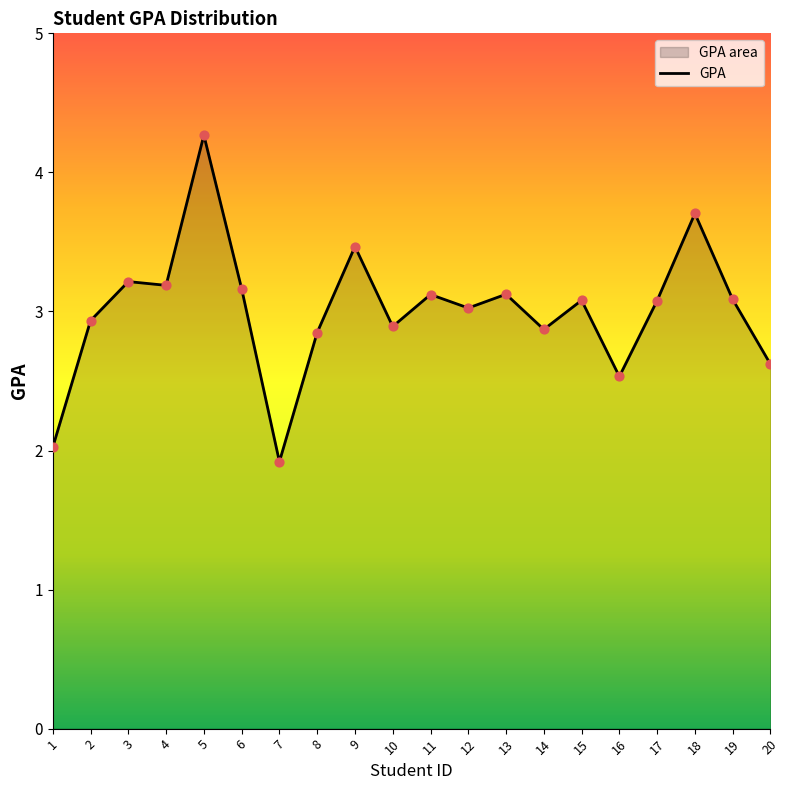

Which has a higher value, 17 or 12?

17